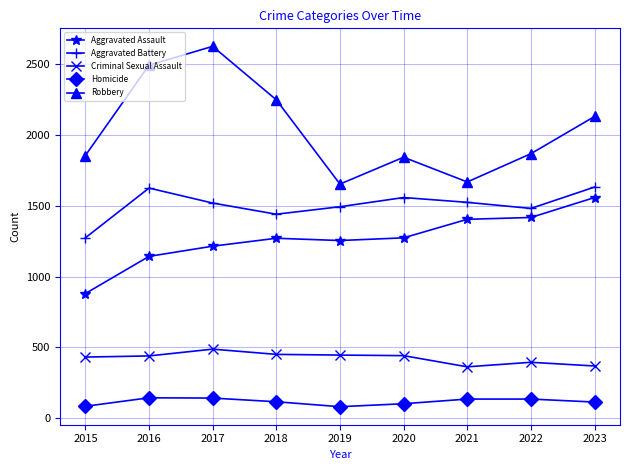

What is the value of the Criminal Sexual Assault point at the 7th from the left?

362